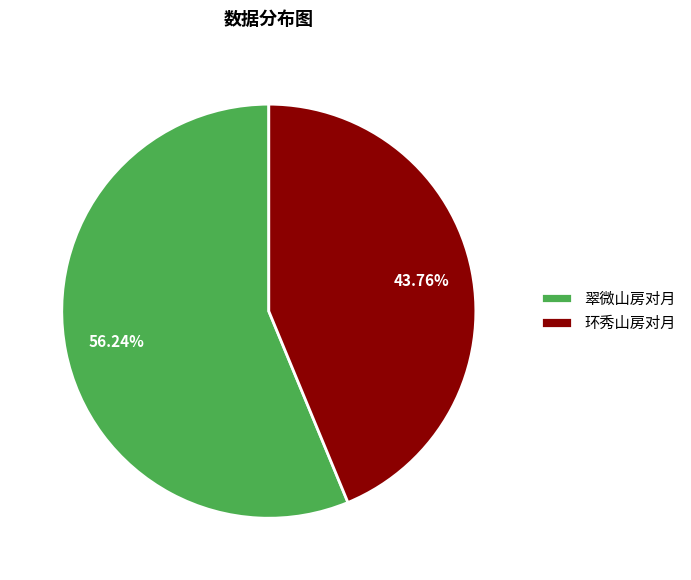

Which slice is the largest?

翠微山房对月